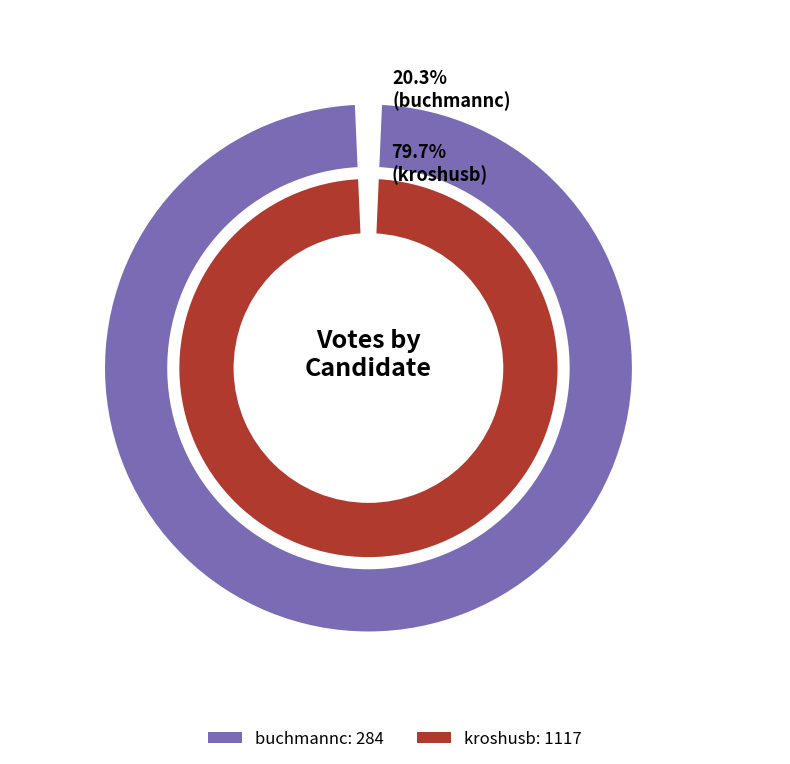

What is the ratio of the value at buchmannc to the value at kroshusb?

0.3